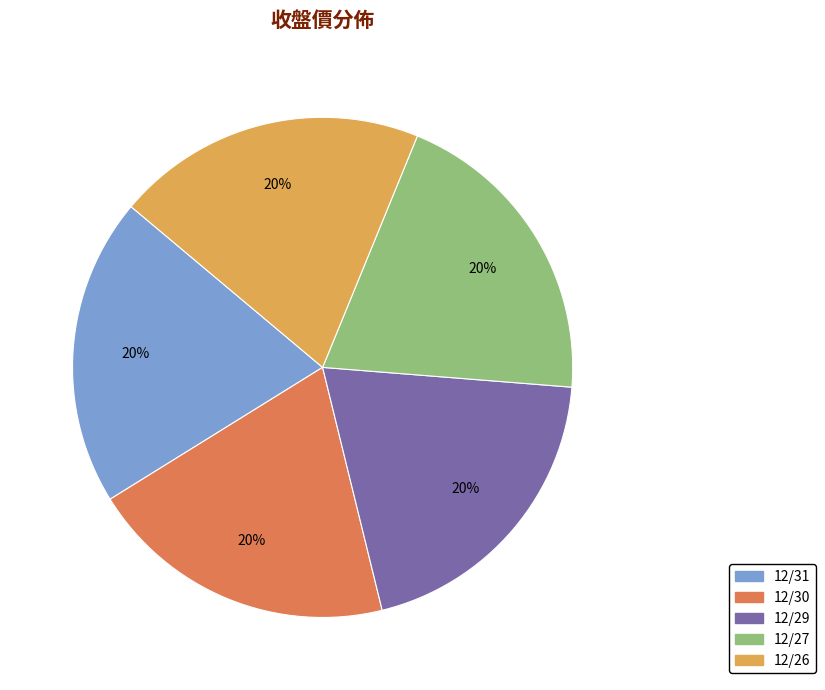

To the nearest percent, what portion does 12/27 represent?

20%